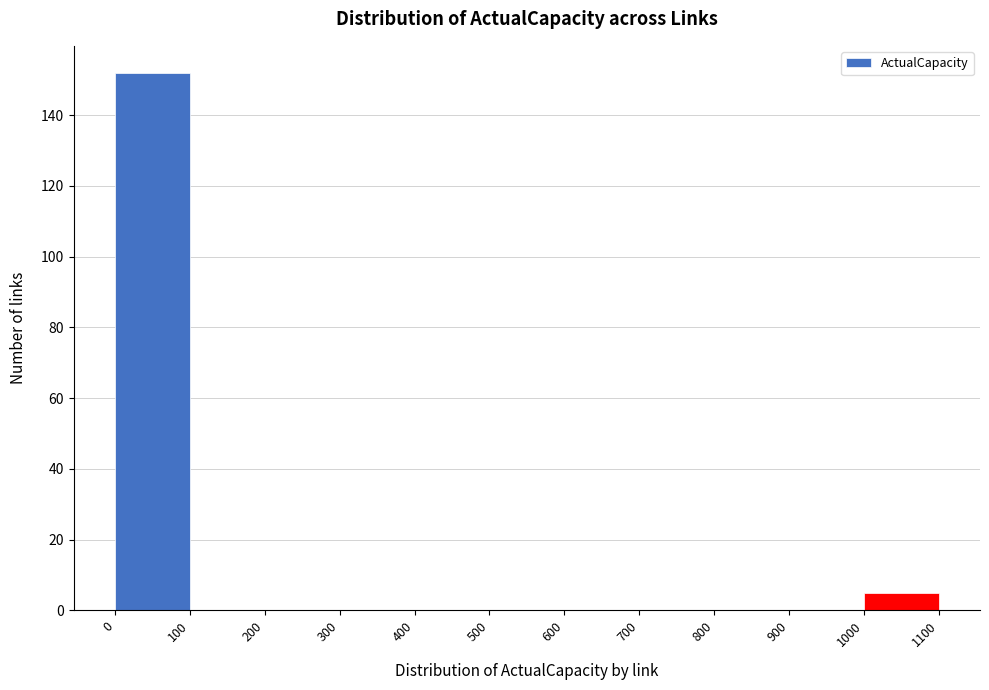

Reading left to right, transcribe this chart: for each bar, give the range it covers on the x-axis and its height. The values are not printed on the chart, so give them approximately, as read against the axis.

0 to 100: 152
100 to 200: 0
200 to 300: 0
300 to 400: 0
400 to 500: 0
500 to 600: 0
600 to 700: 0
700 to 800: 0
800 to 900: 0
900 to 1000: 0
1000 to 1100: 6